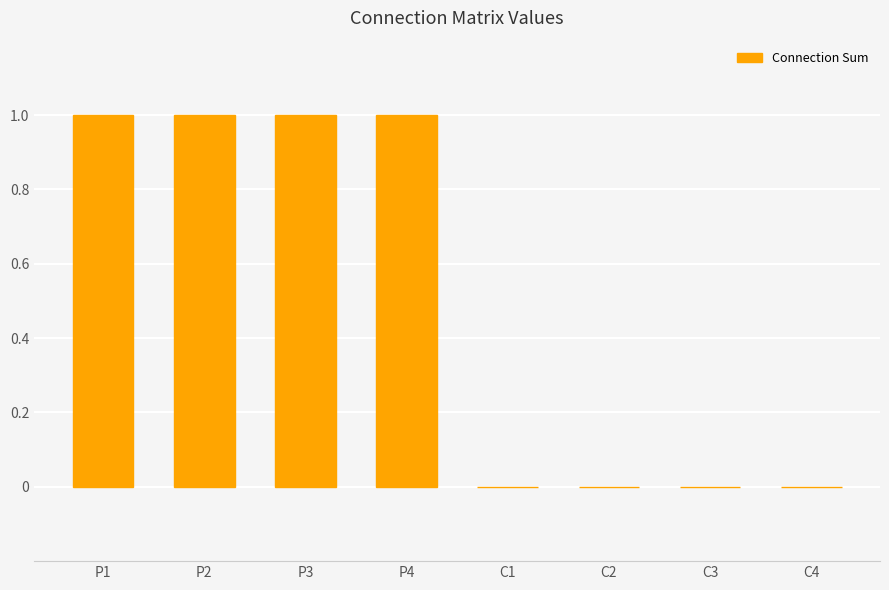

What is the ratio of the value at P3 to the value at P1?

1.0